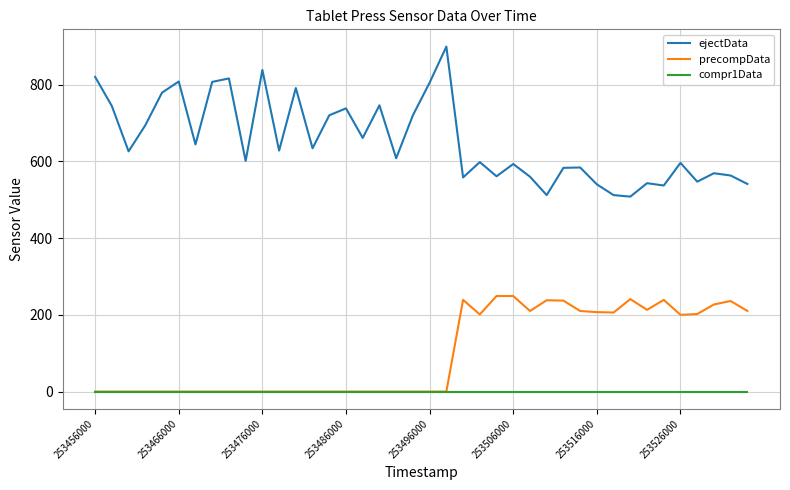

True or false: ejectData and compr1Data intersect in this chart.

False